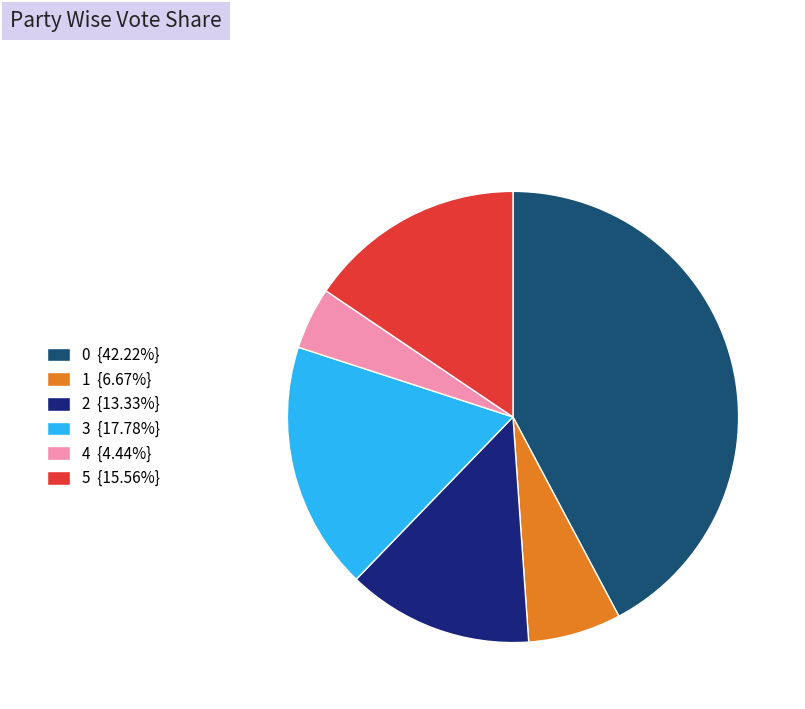

Combined, do 3 {17.78%} and 5 {15.56%} account for over 50%?

No